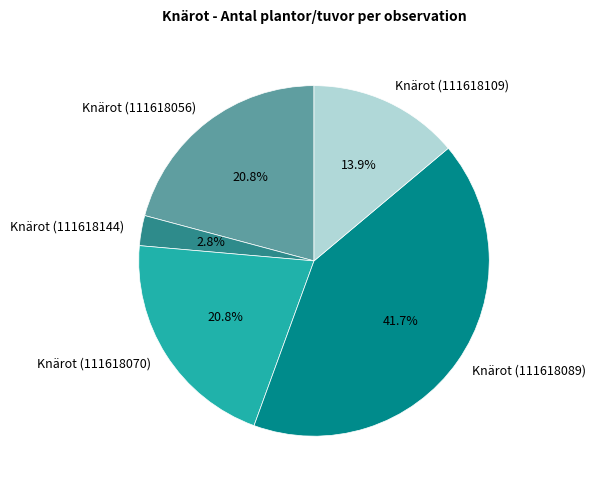

Is the sum of Knärot (111618089) and Knärot (111618070) greater than half?

Yes